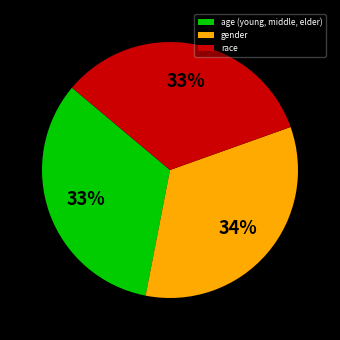

How many slices are in this pie chart?

3